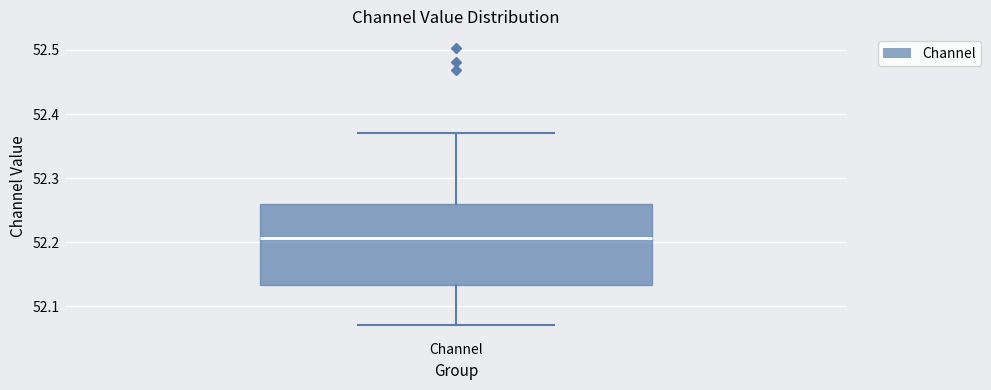

Where is the upper edge of the box for Channel on the y-axis? The values are not printed on the chart, so give them approximately, as read against the axis.

52.26